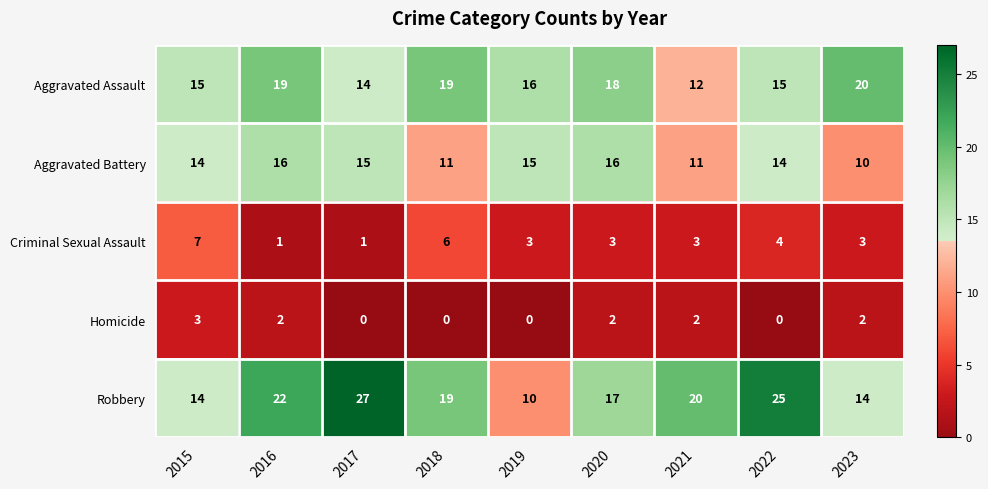

How many Homicide values are between 0 and 2?

8